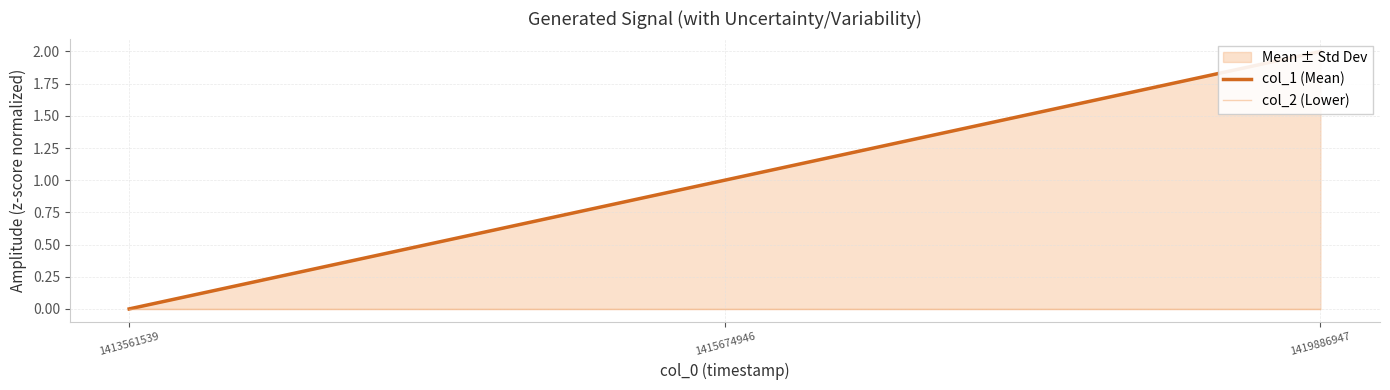

What is the spread (max minus min) of values at 1419886947?

2